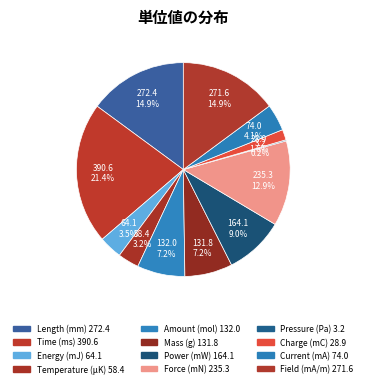

Is there any slice that represents more than half of the pie?

No